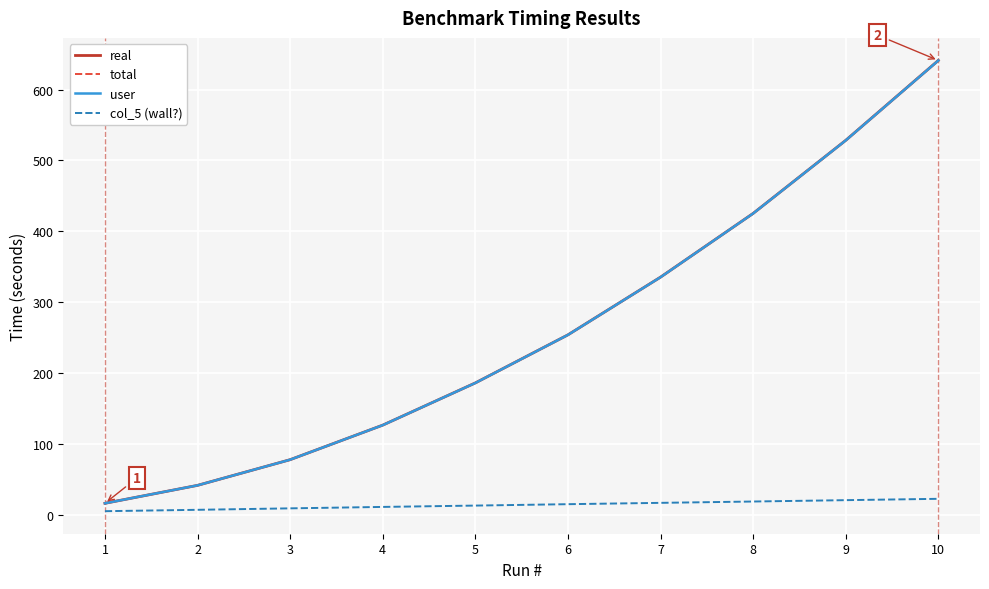

Is the value of user at 7 greater than the value of col_5 (wall?) at 2?

Yes